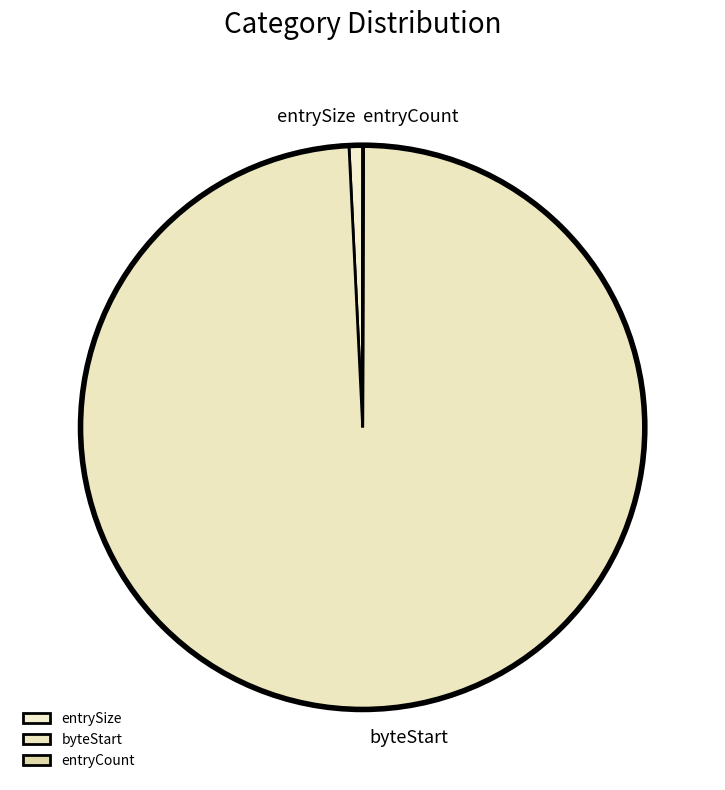

Is the sum of entrySize and byteStart greater than half?

Yes